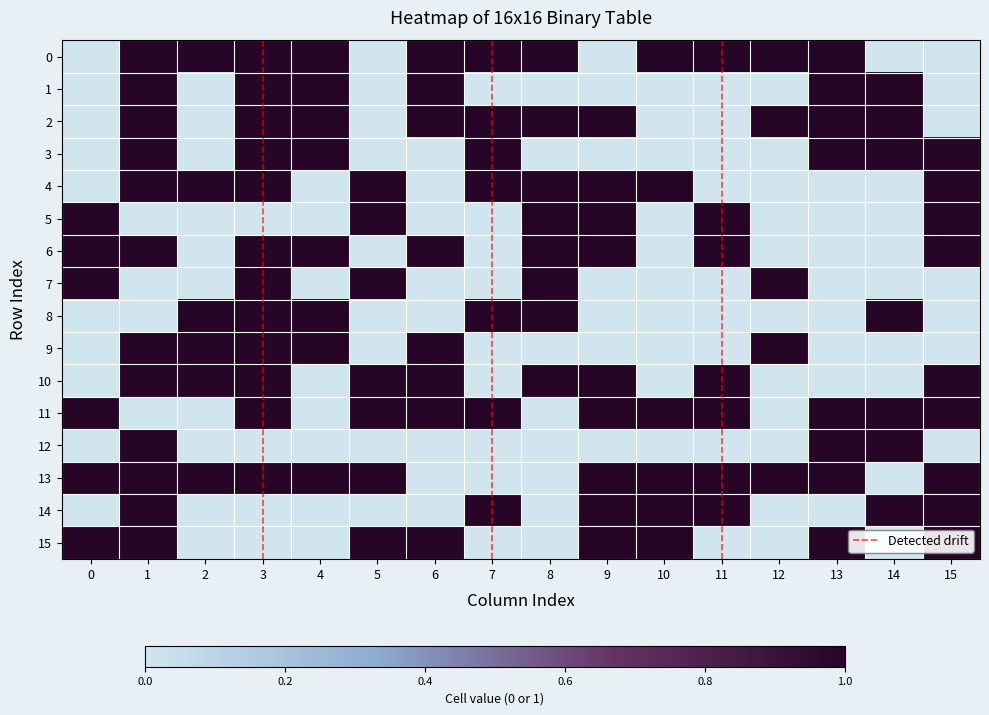

Which has a higher value, 5 or 13?

13